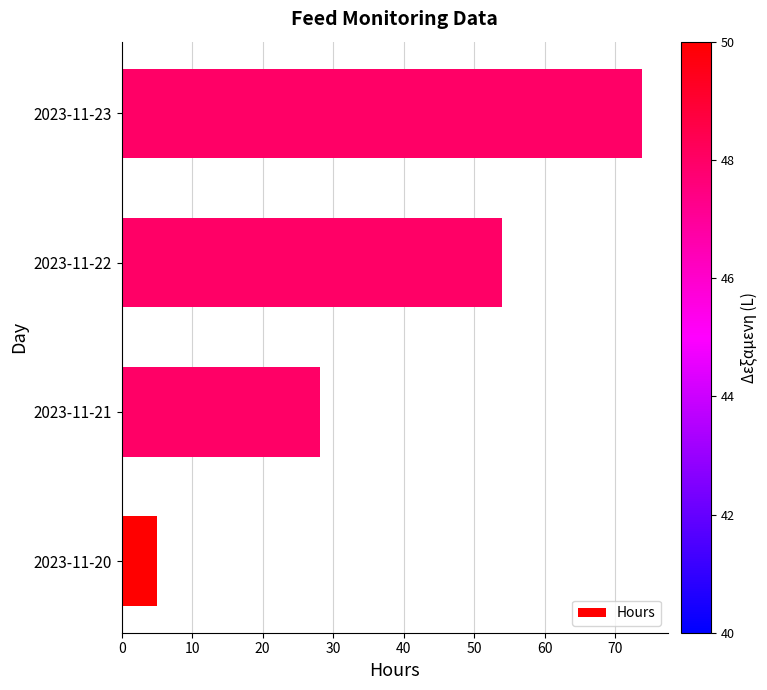

Reading top to bottom, extract all data points from this chart.

2023-11-23=73.8	2023-11-22=54.0	2023-11-21=28.1	2023-11-20=5.0